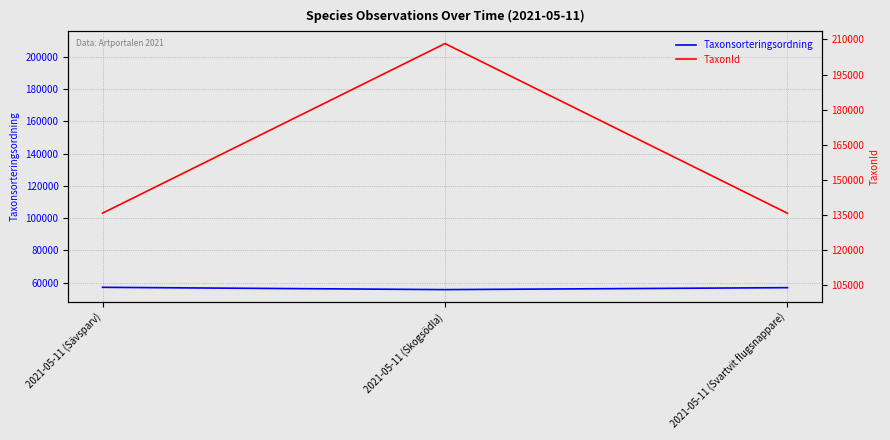

List the series in order of their peak value, lowest first.

Taxonsorteringsordning, TaxonId